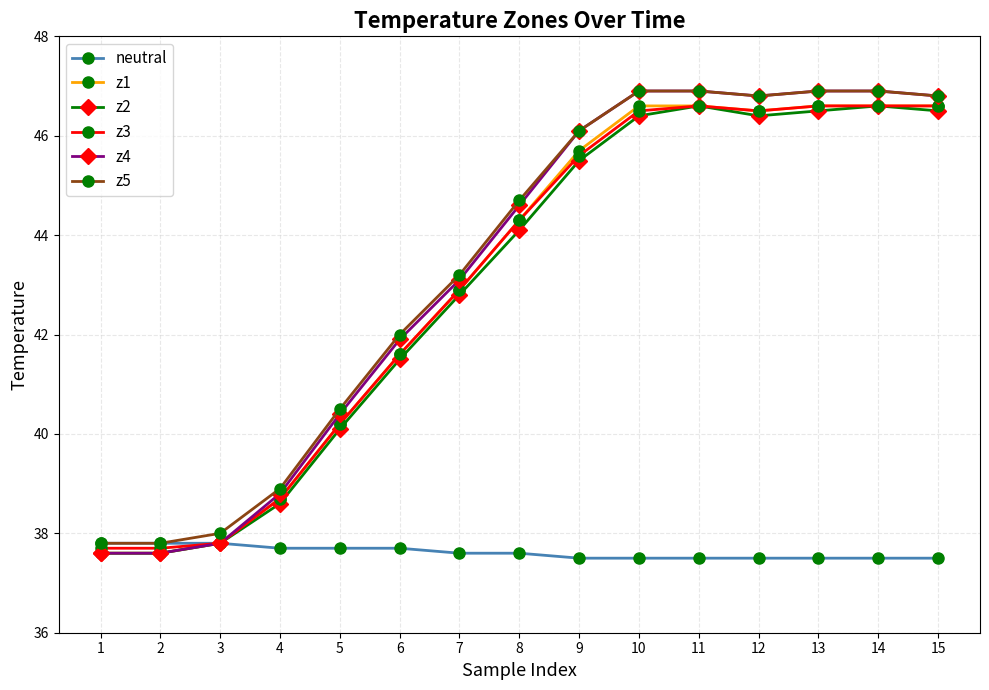

How many data points does each series have?

15